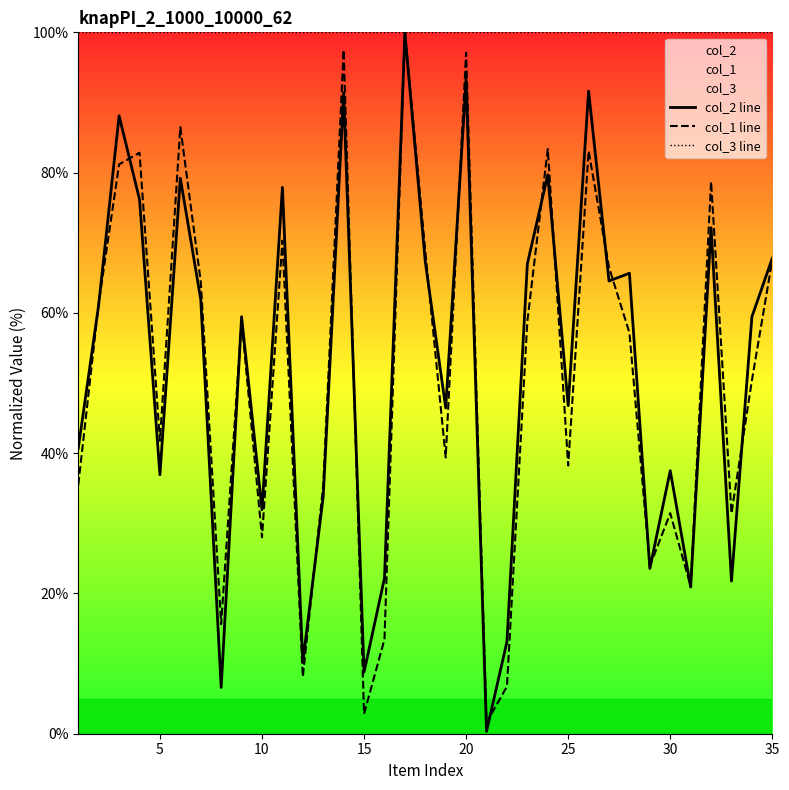

Is it true that col_1 line equals 67.6 at 35?

True